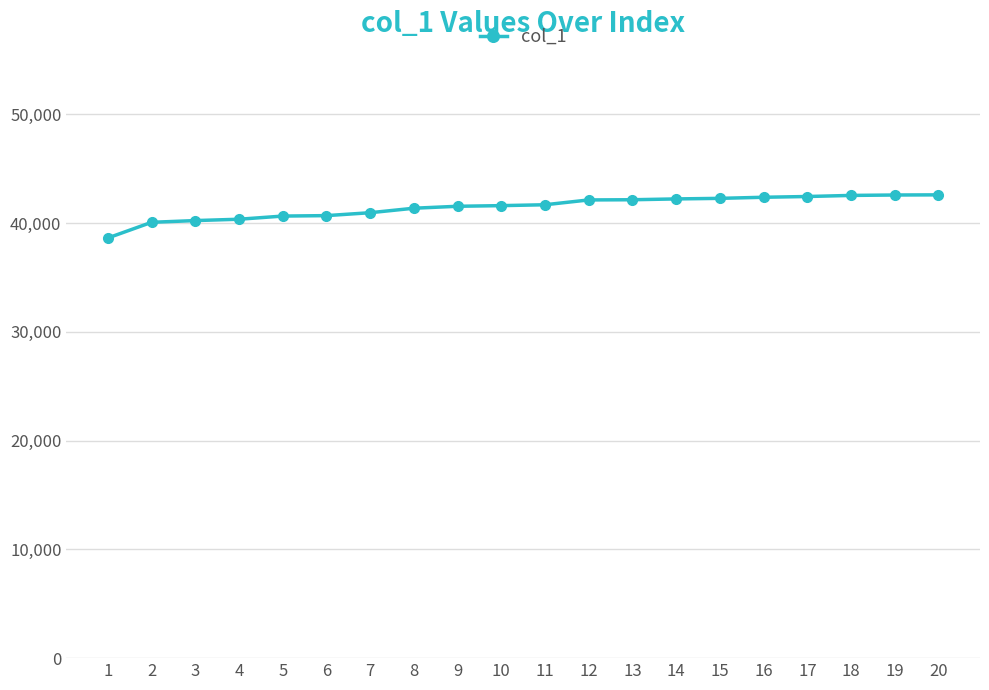

What is the value of the 1st point from the left?

38622